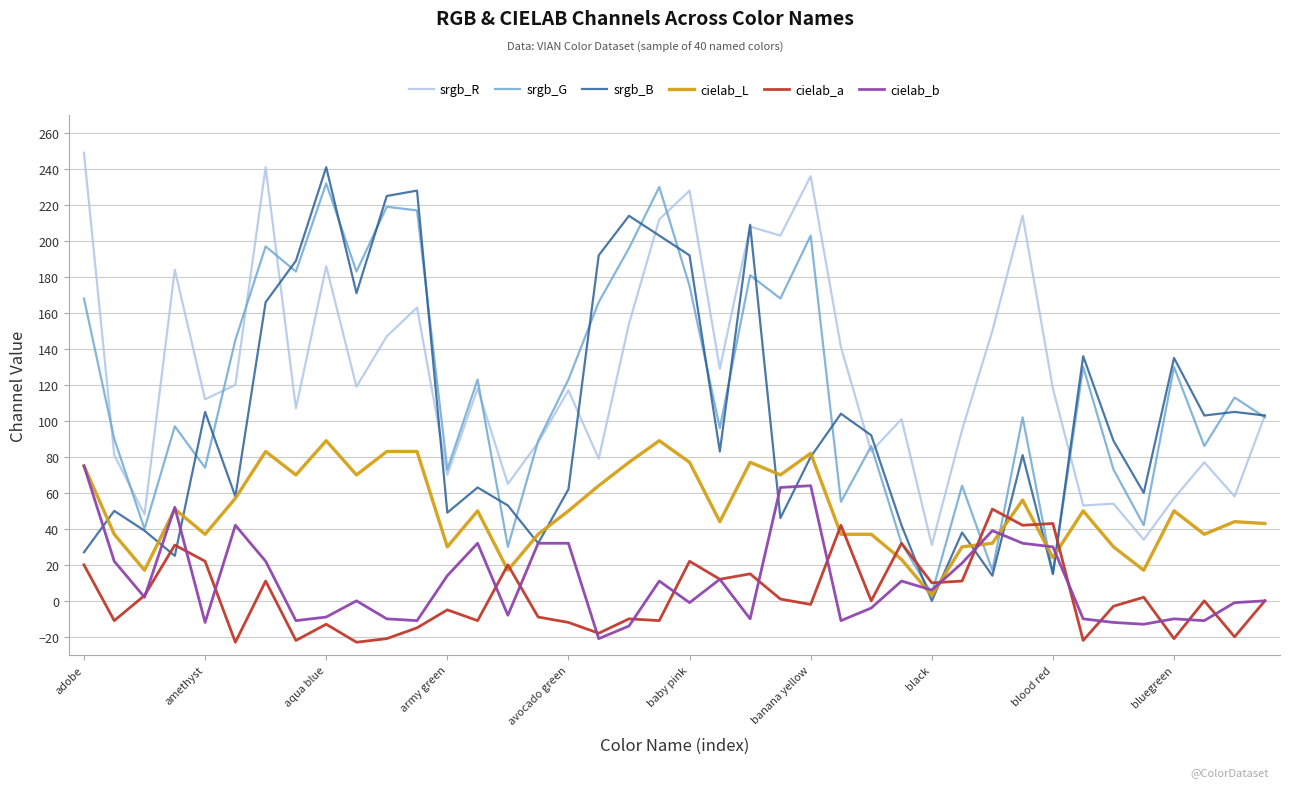

True or false: cielab_a and srgb_R intersect in this chart.

False